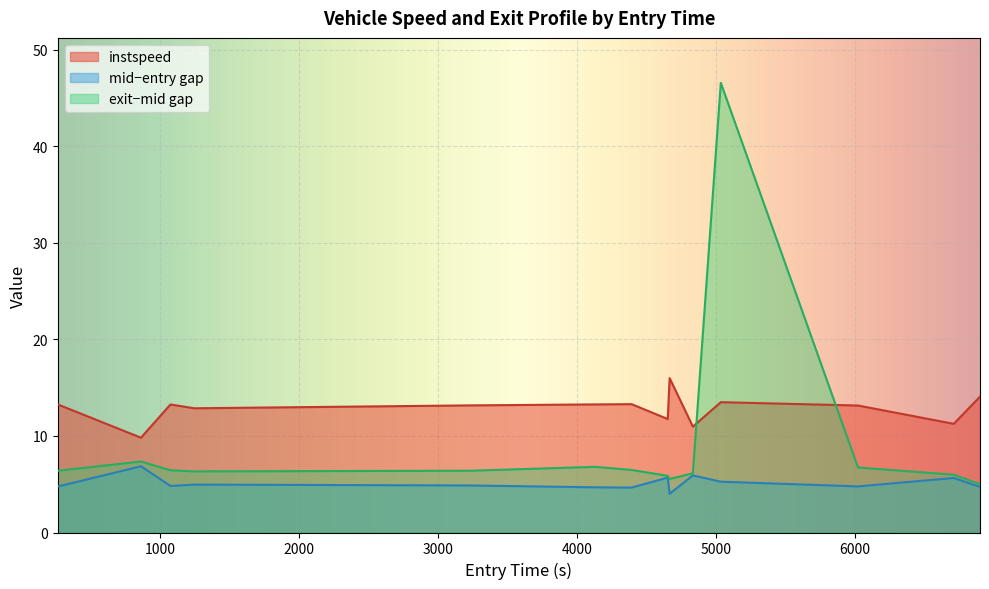

What is the maximum value for instspeed?

16.0